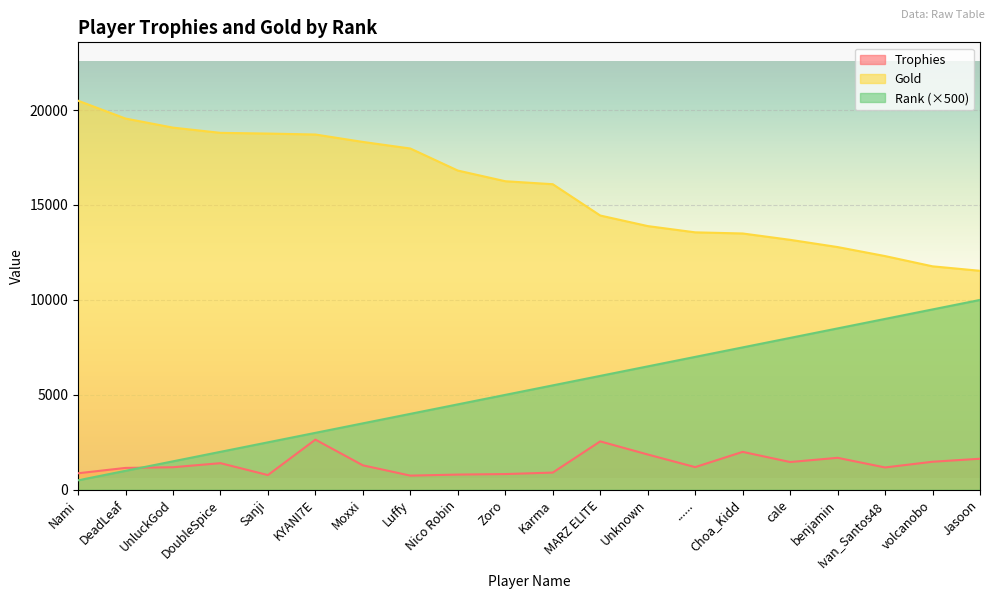

What is the total value across all series at Moxxi?

23111